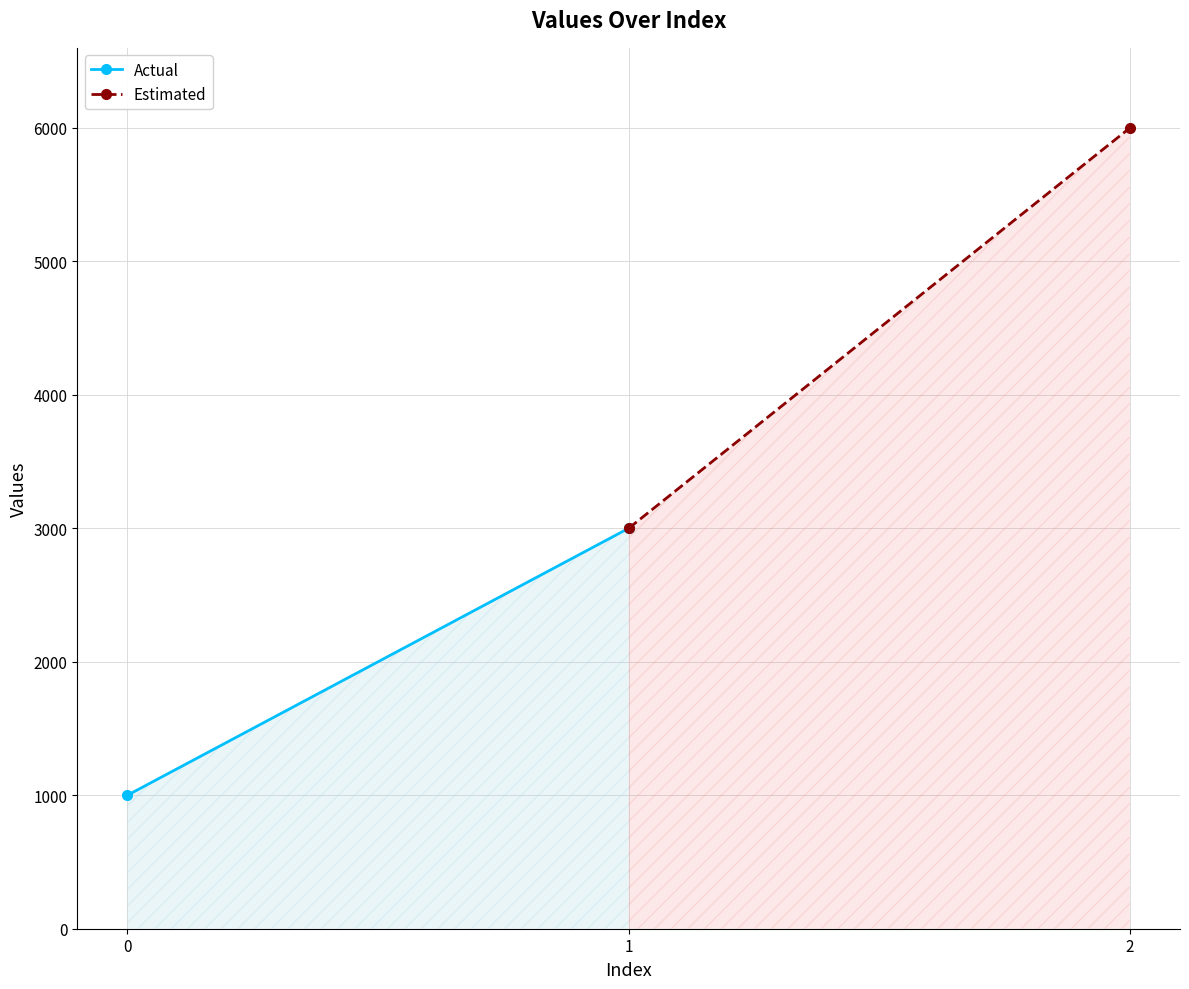

What is the average value of the Actual series?

2000